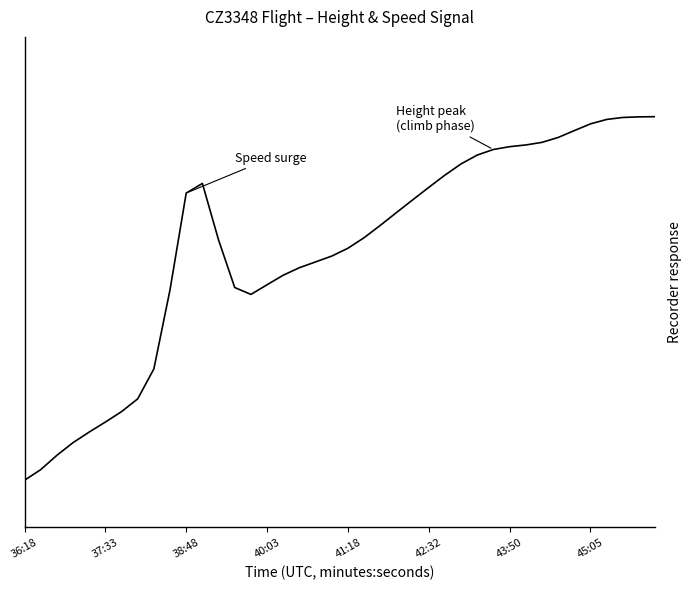

How many interior local peaks (higher than both neighbors) does the data have?

1